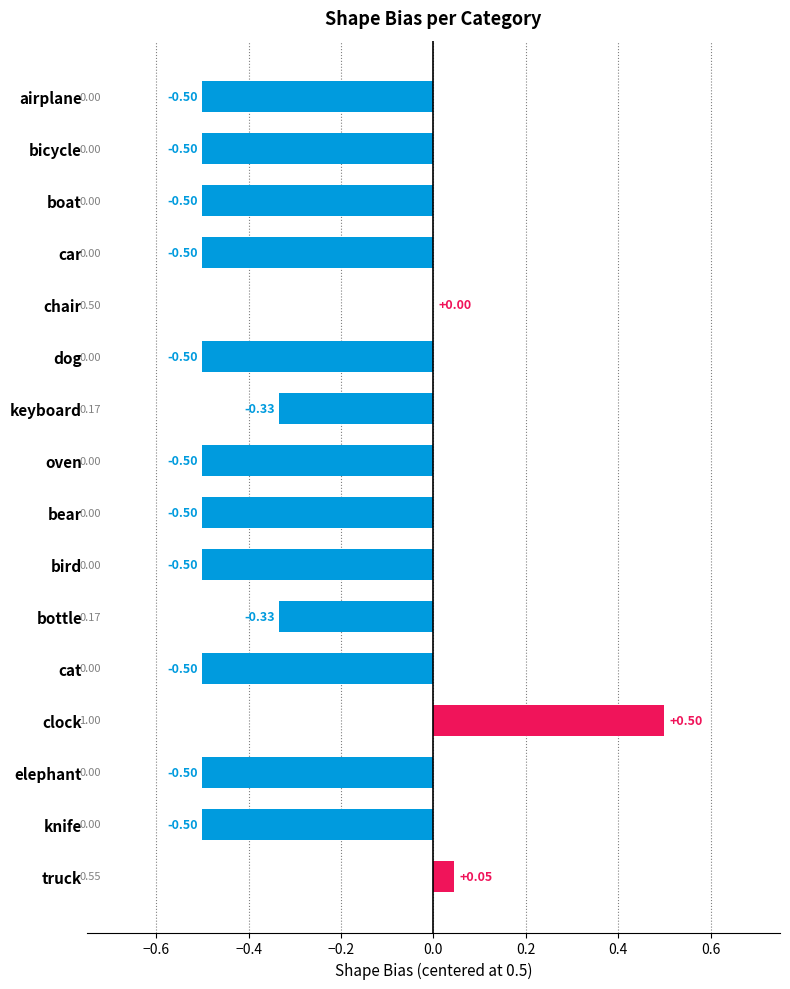

Are the bars grouped side by side (vs. stacked)?

No